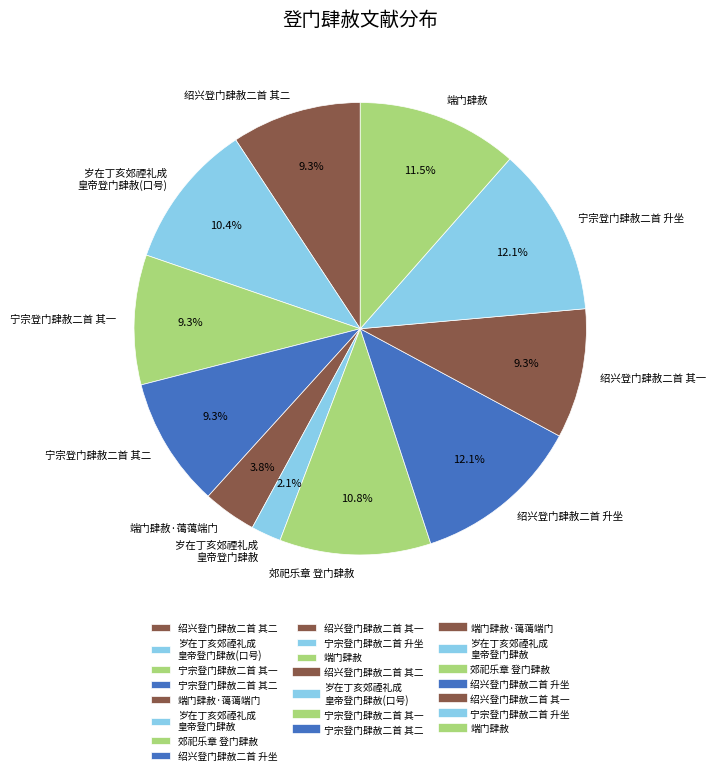

What is the ratio of the value at 岁在丁亥郊禋礼成 皇帝登门肆赦(口号) to the value at 郊祀乐章 登门肆赦?

1.0